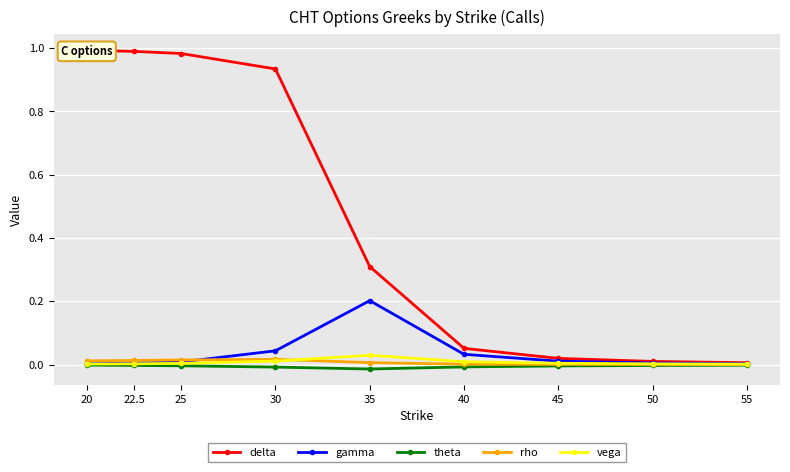

Reading left to right, list all the values displayed in this chart.

delta: 20=1.0	22.5=1.0	25=1.0	30=0.9	35=0.3	40=0.1	45=0.0	50=0.0	55=0.0
gamma: 20=0.0	22.5=0.0	25=0.0	30=0.0	35=0.2	40=0.0	45=0.0	50=0.0	55=0.0
theta: 20=-0.0	22.5=-0.0	25=-0.0	30=-0.0	35=-0.0	40=-0.0	45=-0.0	50=-0.0	55=-0.0
rho: 20=0.0	22.5=0.0	25=0.0	30=0.0	35=0.0	40=0.0	45=0.0	50=0.0	55=0.0
vega: 20=0.0	22.5=0.0	25=0.0	30=0.0	35=0.0	40=0.0	45=0.0	50=0.0	55=0.0